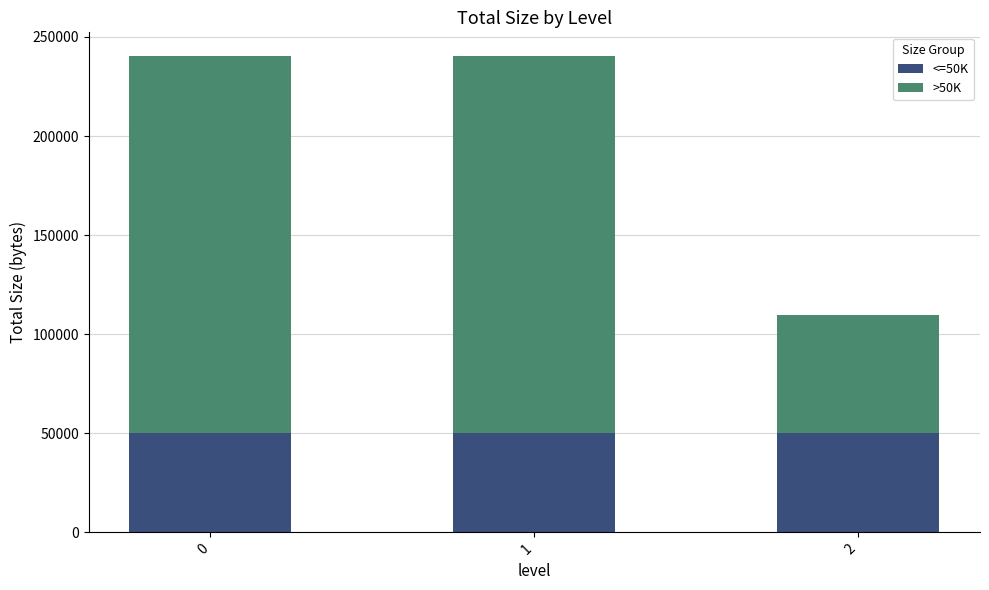

Reading left to right, what are the values for <=50K?

0=50000	1=50000	2=50000